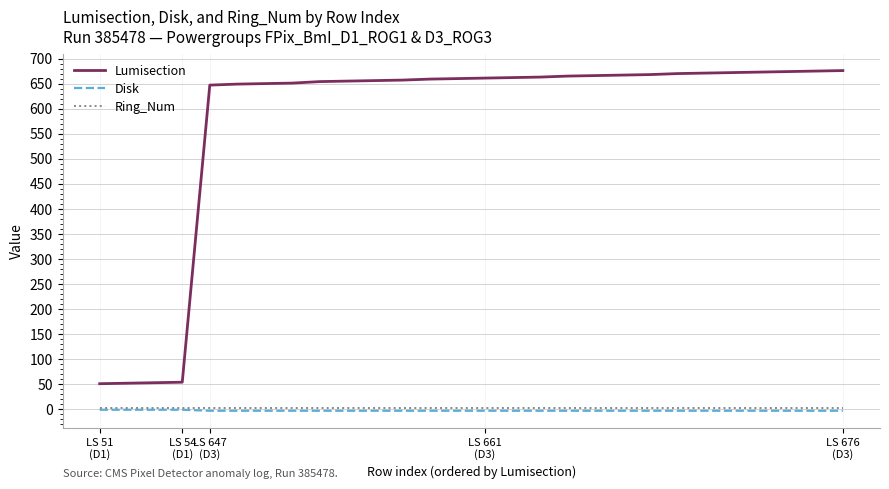

Which series has the largest total across all categories?

Lumisection